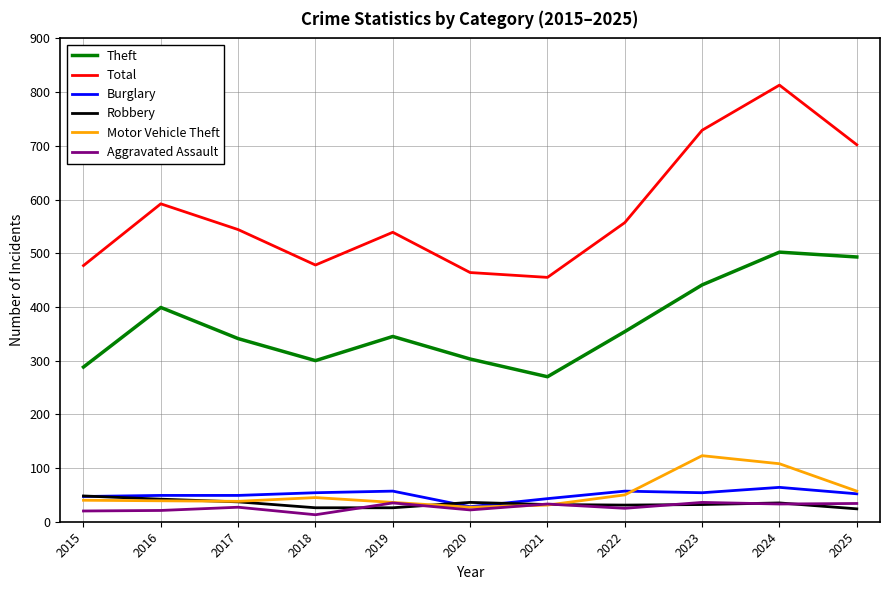

What is the sum of all Motor Vehicle Theft values?

594